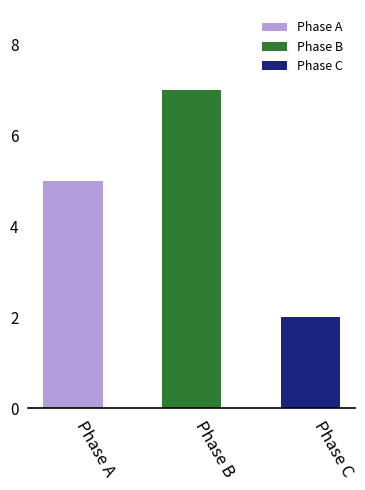

Rank the series by their average value, from highest to lowest.

Phase B, Phase A, Phase C